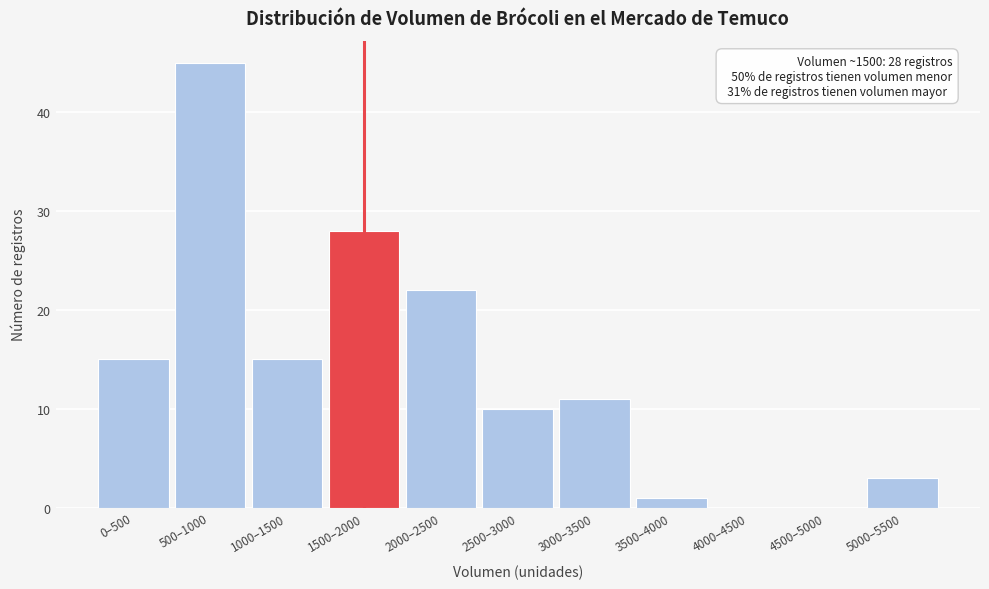

Reading left to right, what are all the values shown in this chart?

0–500=15	500–1000=45	1000–1500=15	1500–2000=28	2000–2500=22	2500–3000=10	3000–3500=11	3500–4000=1	4000–4500=0	4500–5000=0	5000–5500=3